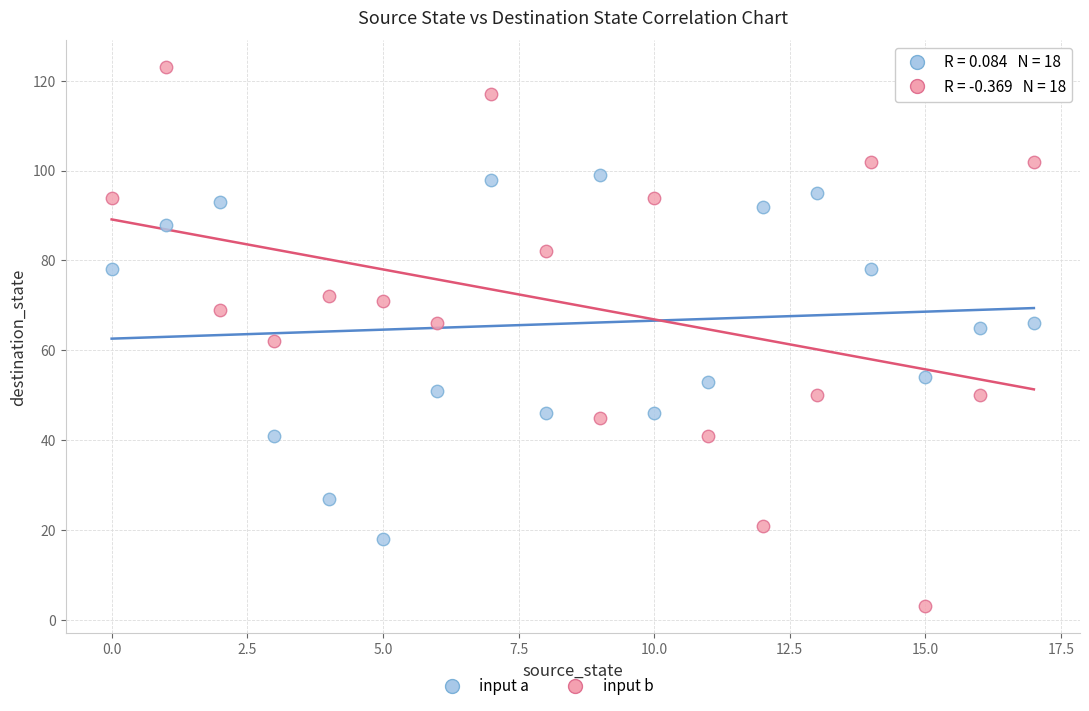

Across all data points, what is the range of Y values (max minus min)?

120